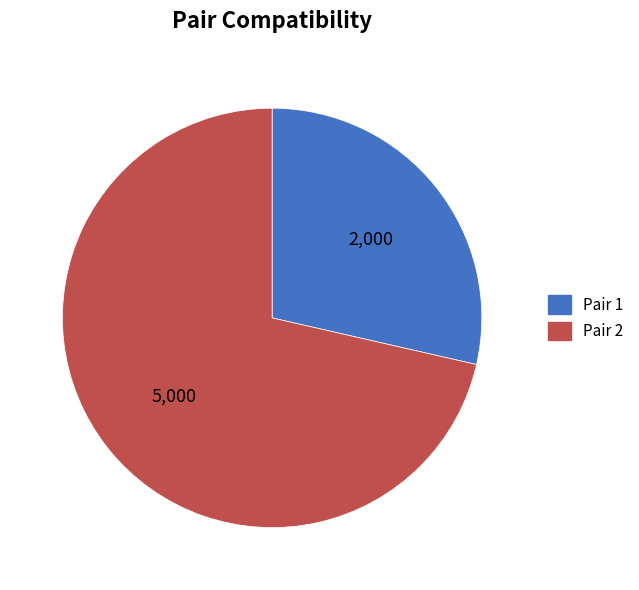

Is there any slice that represents more than half of the pie?

Yes